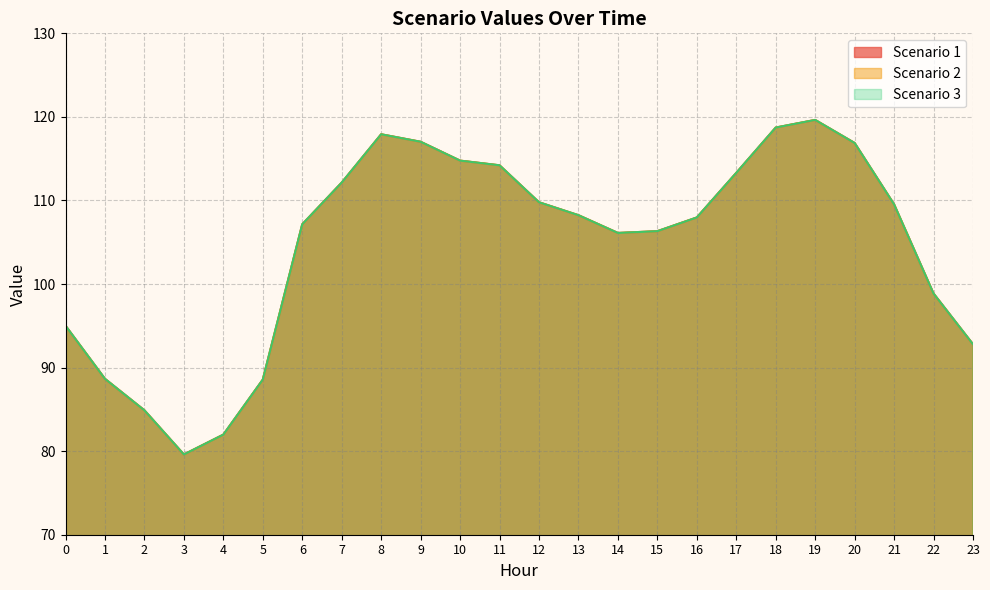

Does the chart have visible grid lines?

Yes